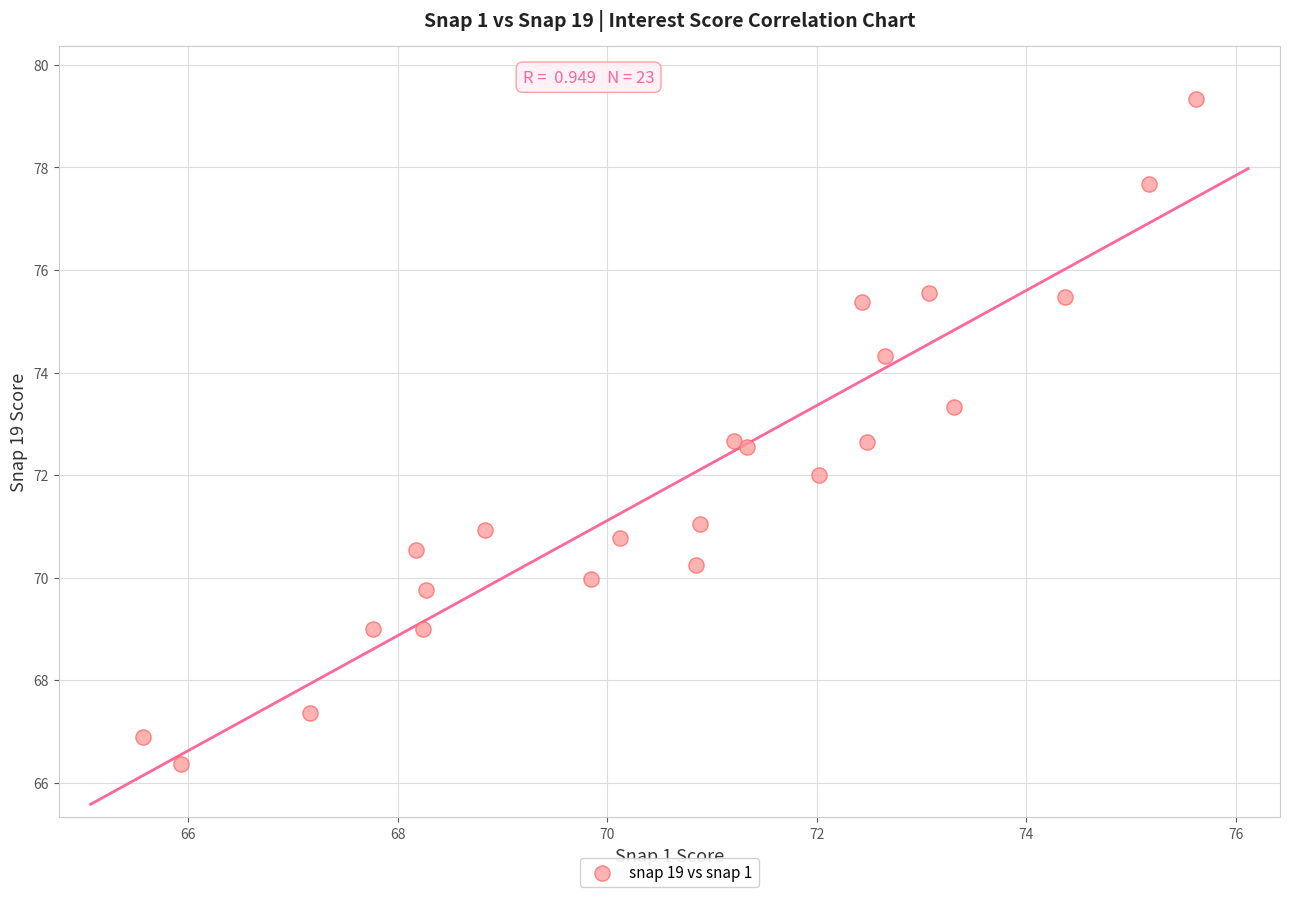

What is the range of Y values (max minus min)?

13.0